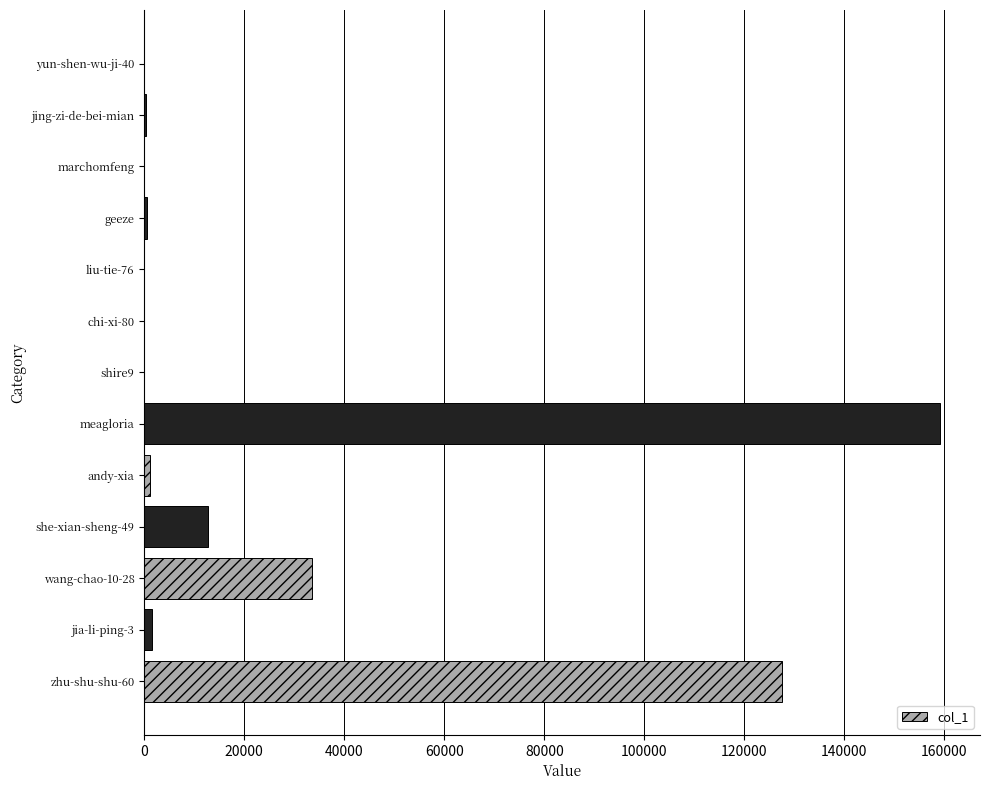

Which category has the highest value across all series?

meagloria